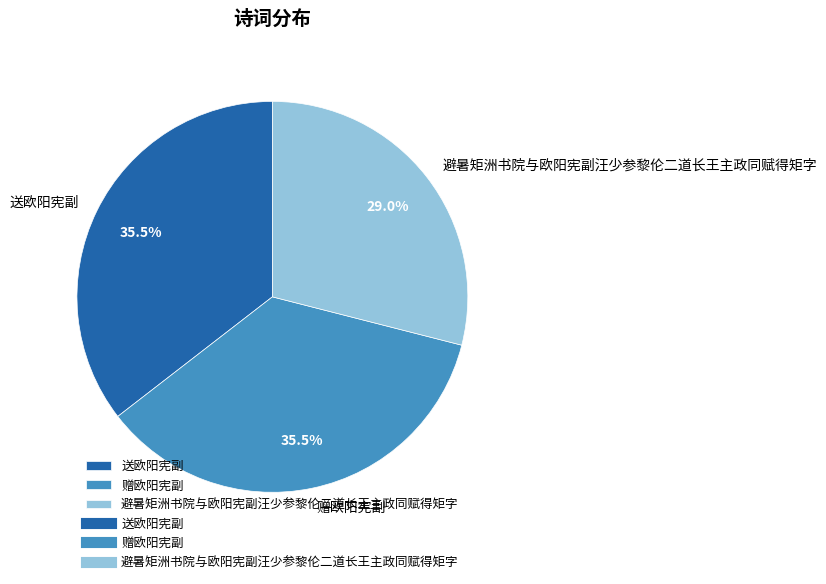

Does 避暑矩洲书院与欧阳宪副汪少参黎伦二道长王主政同赋得矩字 represent more than half of the total?

No